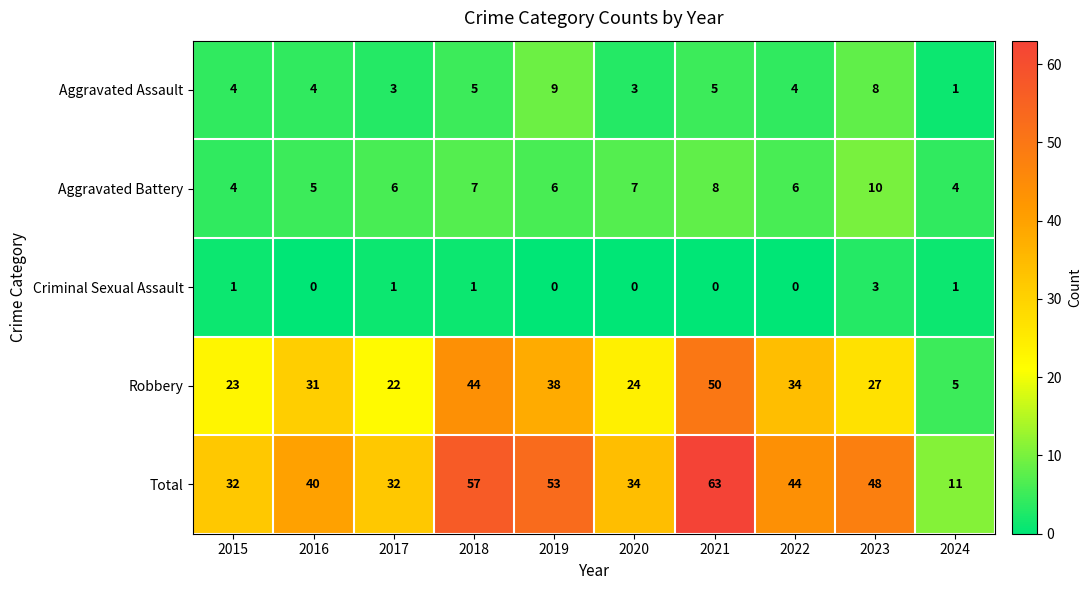

What is the total value across all series at 2023?

96